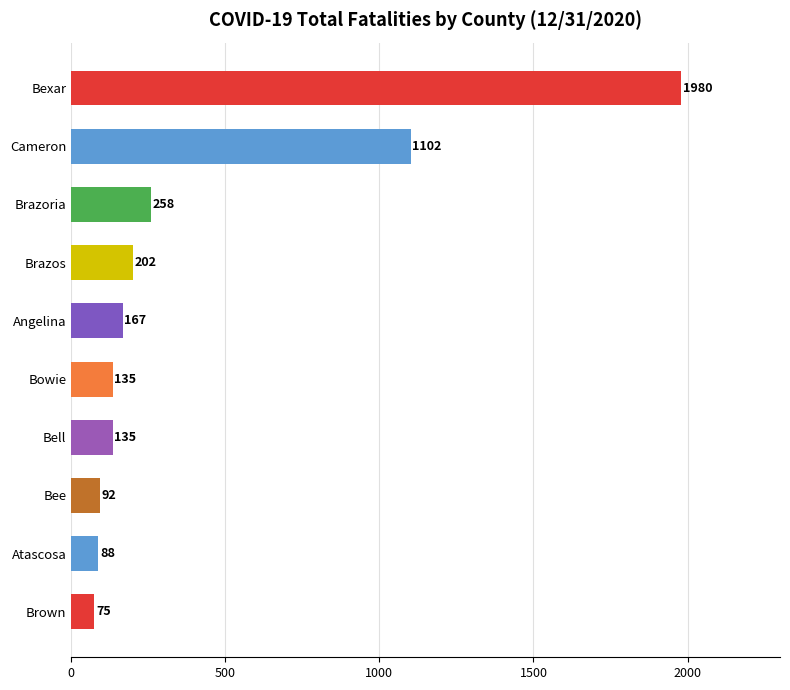

What is the sum of all values?

4234